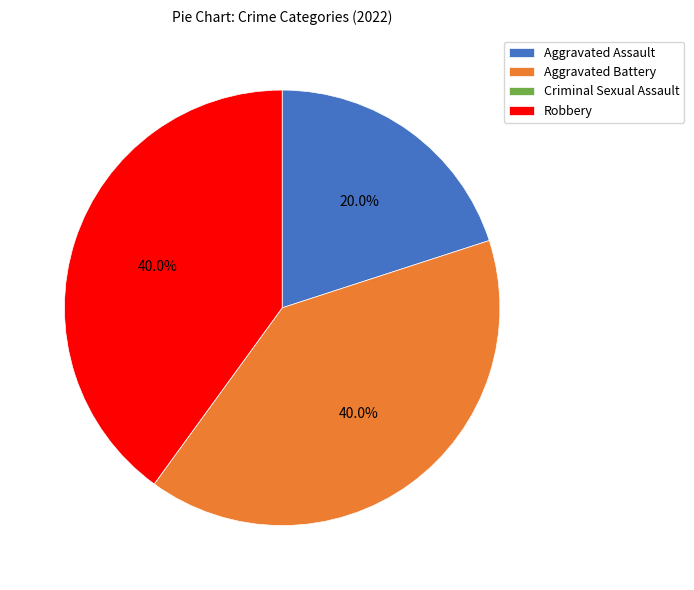

Is the sum of Robbery and Aggravated Assault greater than half?

Yes